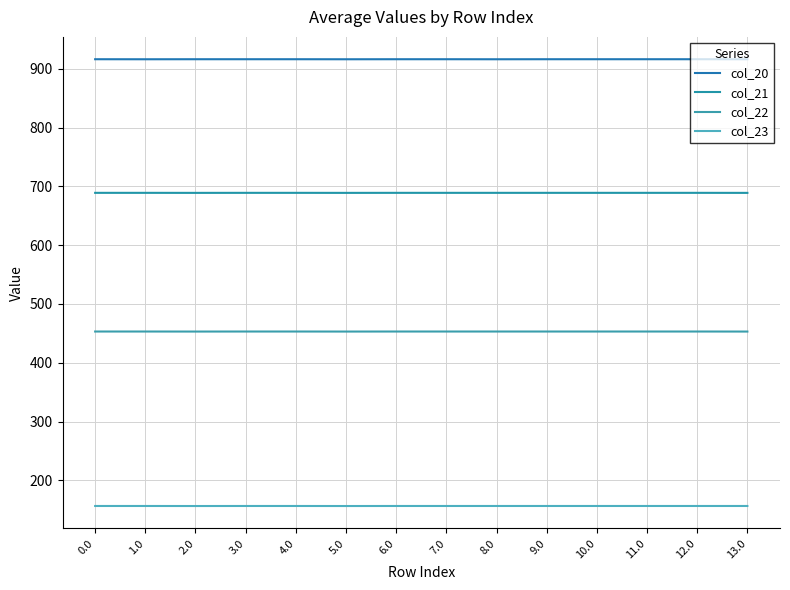

Rank the series by their maximum value, from lowest to highest.

col_23, col_22, col_21, col_20